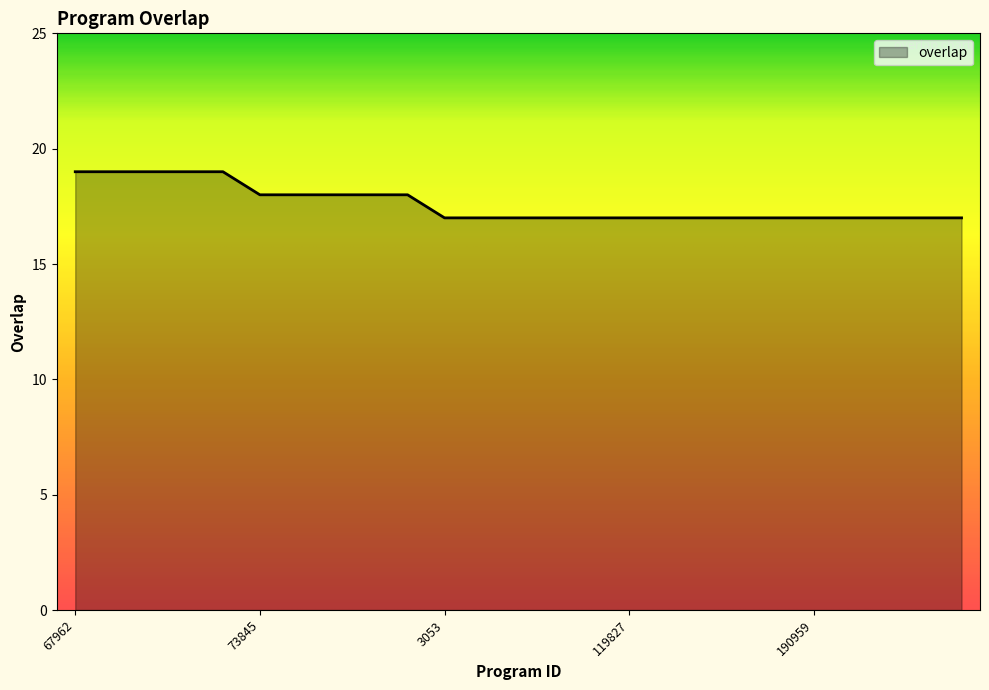

How many lines are shown in the chart?

1